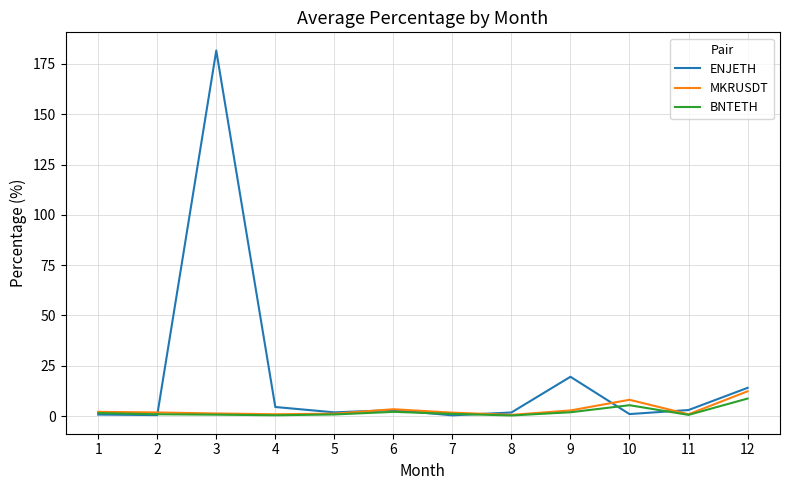

Which series has the largest total across all categories?

ENJETH